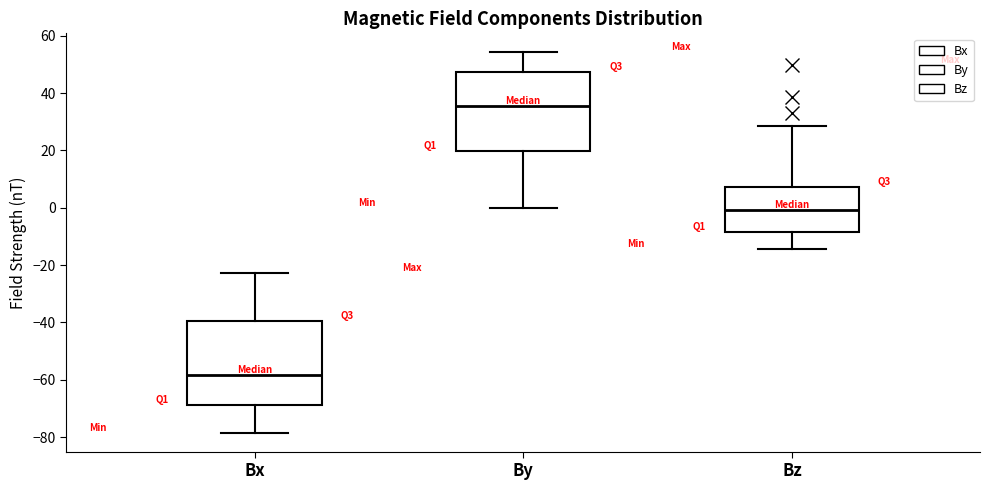

Where does the median line of the box for By sit on the y-axis? The values are not printed on the chart, so give them approximately, as read against the axis.

36